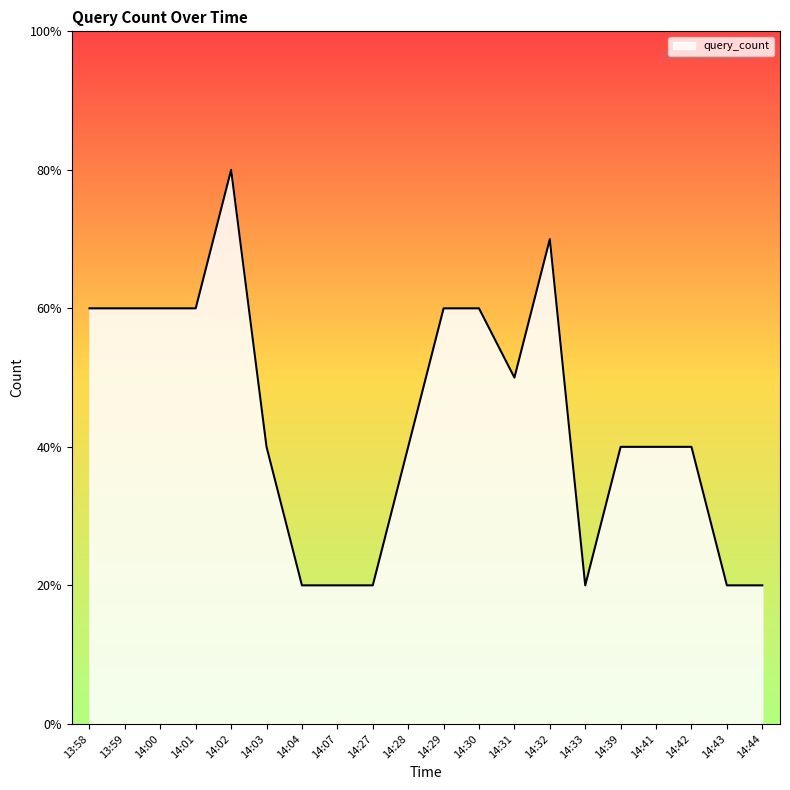

True or false: the data shows 1 at 14:33.

False